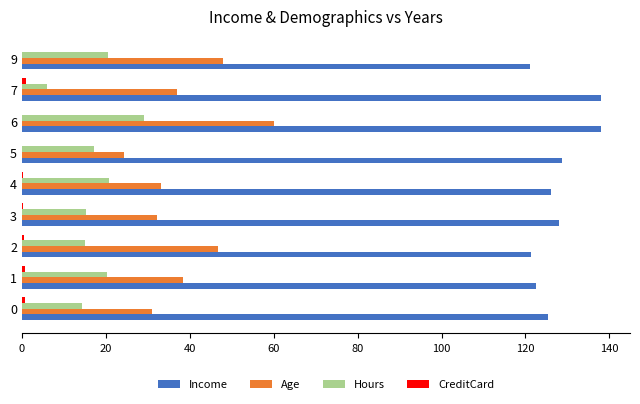

The value of Hours at 4 is 32.3. True or false?

False